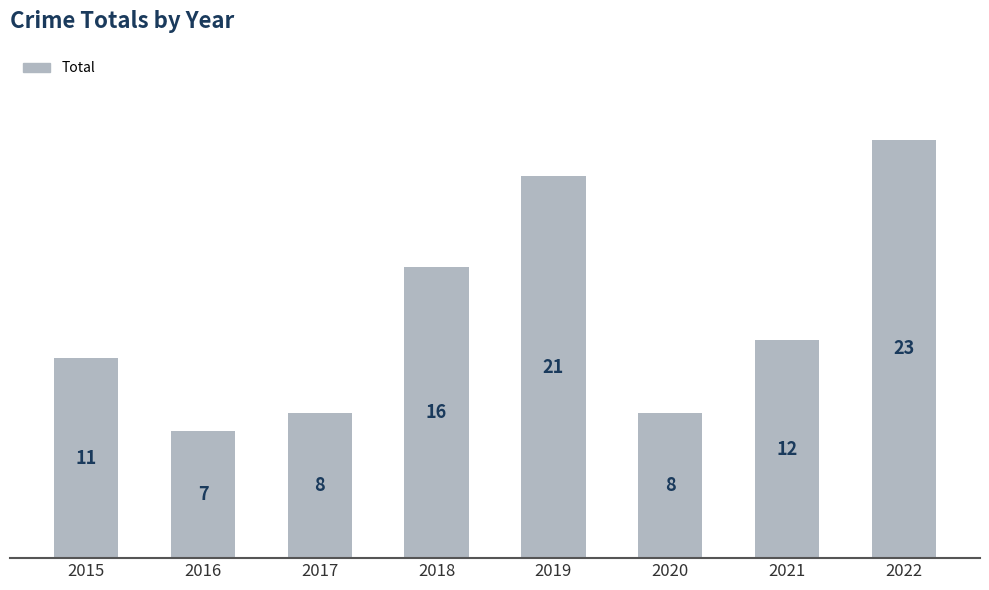

What is the sum of the values at 2022 and 2020?

31